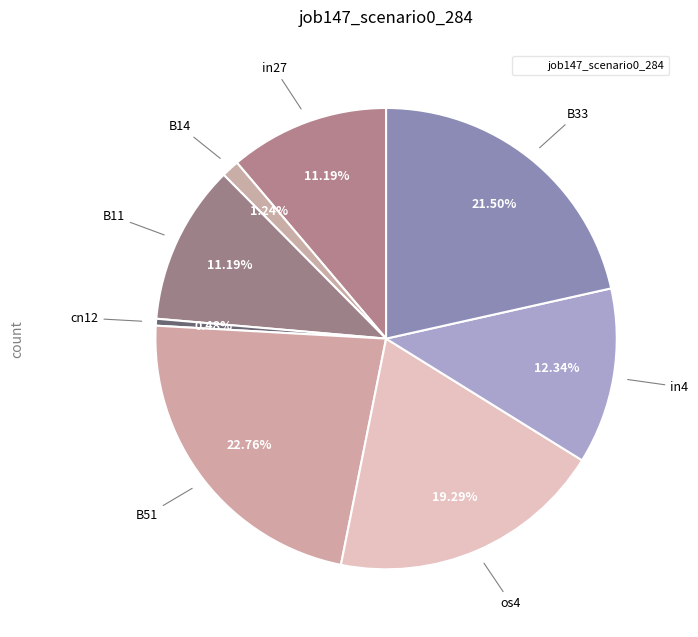

How many segments does this pie chart have?

8